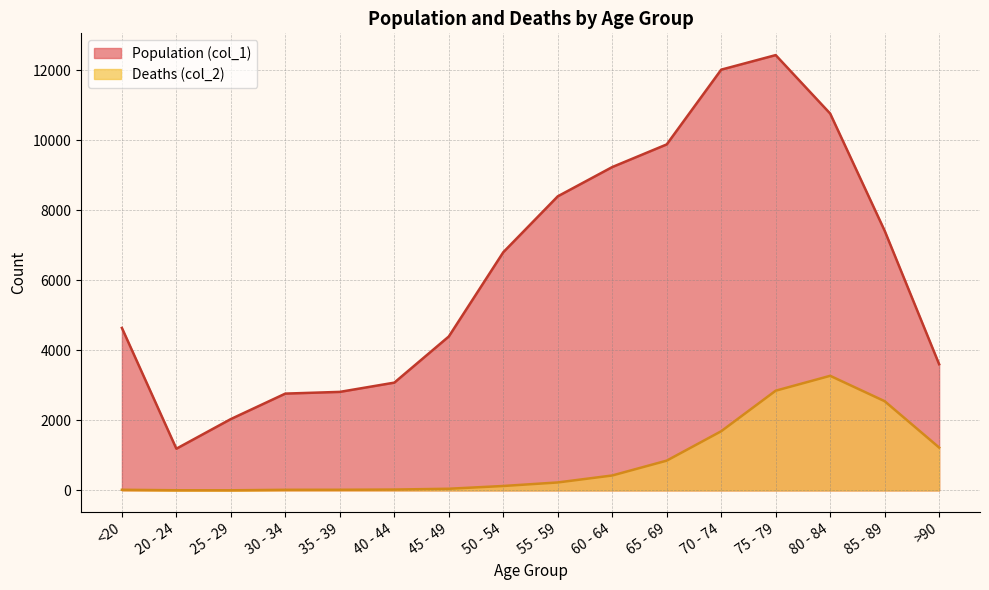

Which label corresponds to the largest value in the chart?

75 - 79